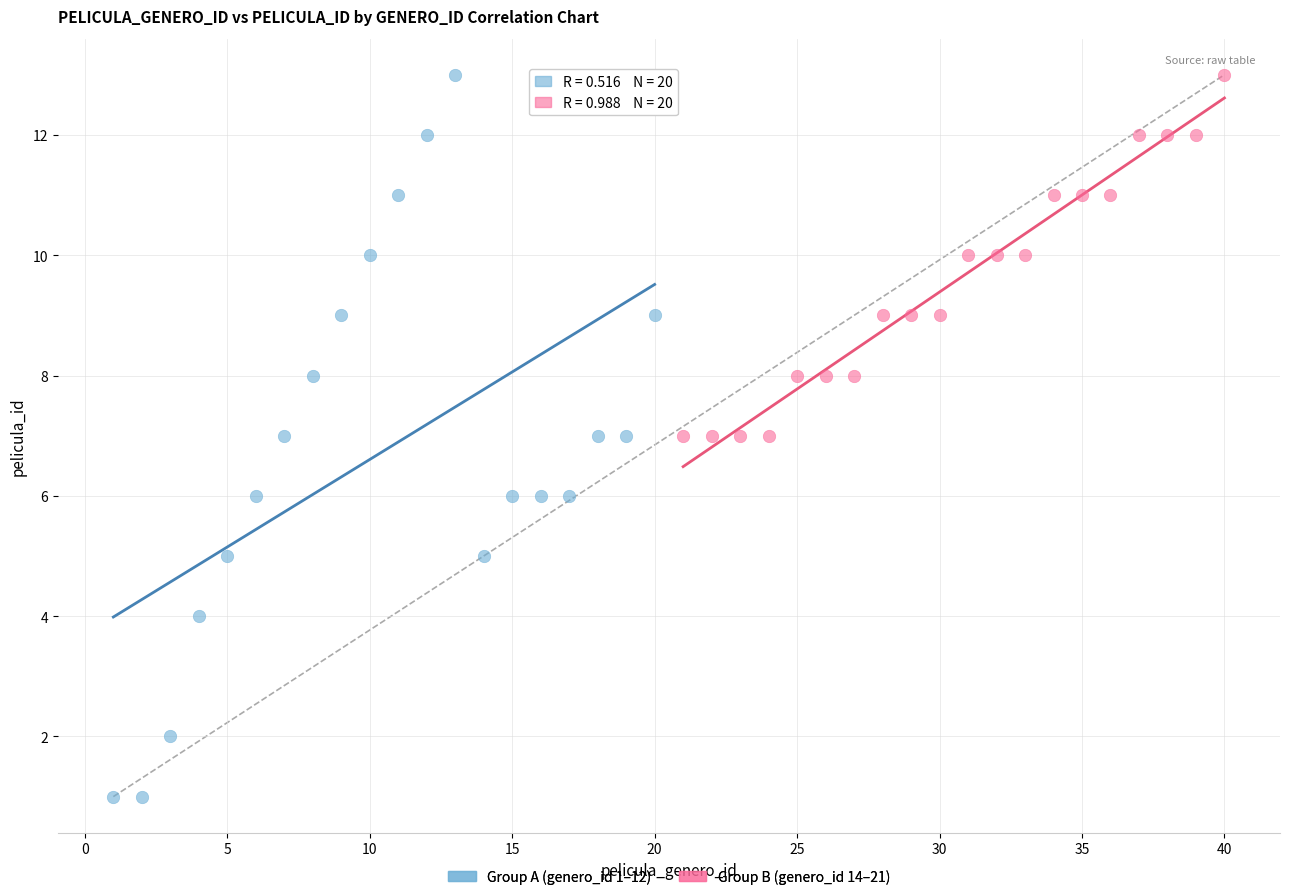

Which series has the largest Y range (max minus min)?

Group A (genero_id 1–12)